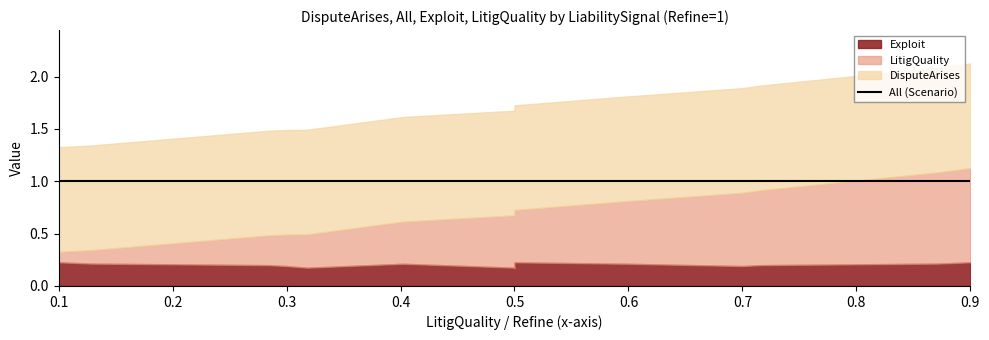

What is the value of the DisputeArises point at the 9th from the left?

1.0